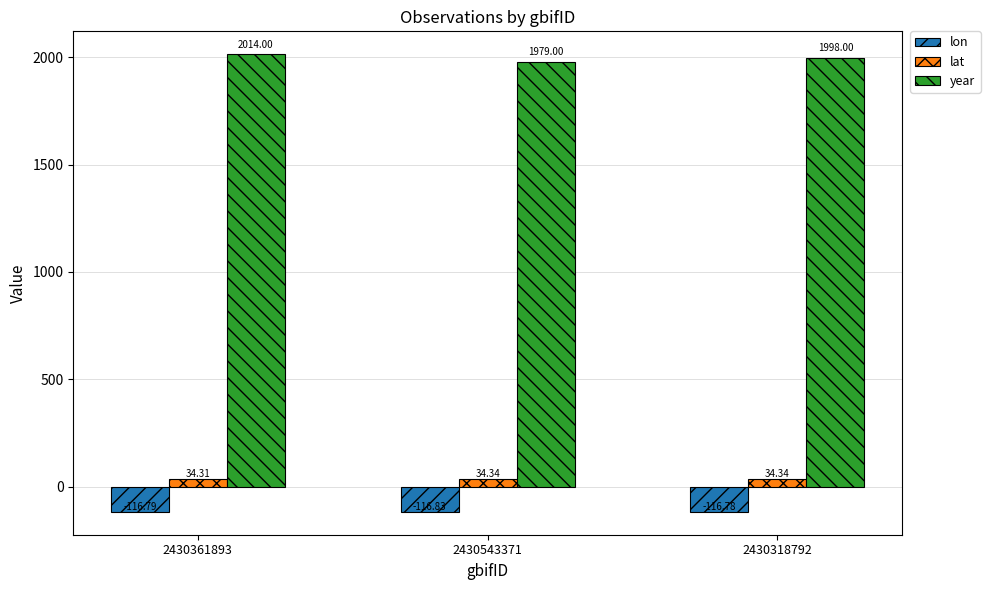

At which category is the sum across all series the highest?

2430361893